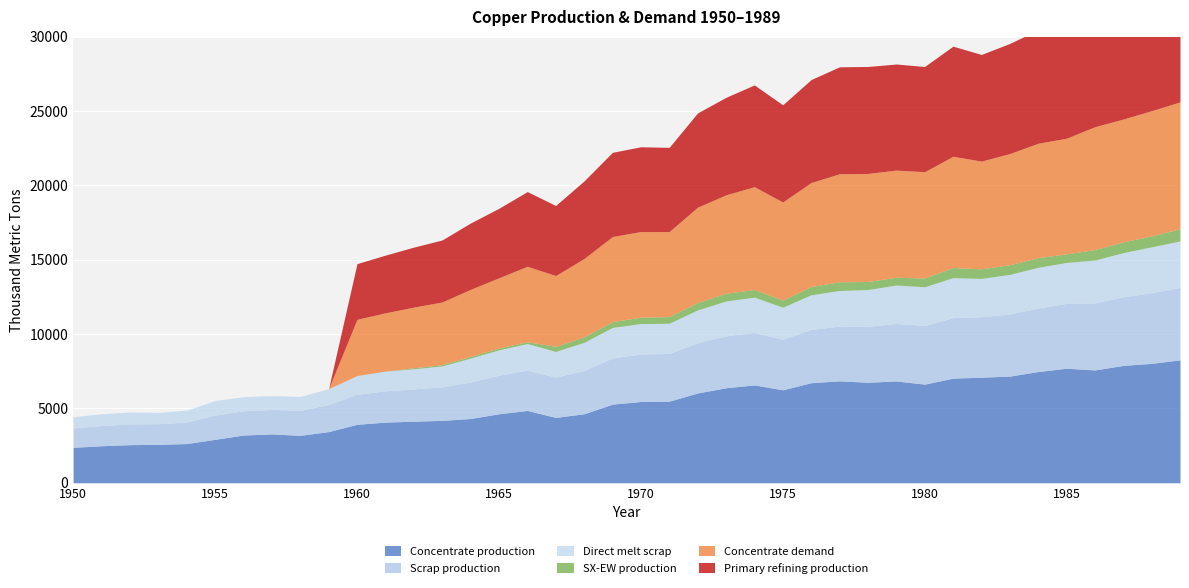

True or false: SX-EW production and Concentrate demand cross at least once.

False